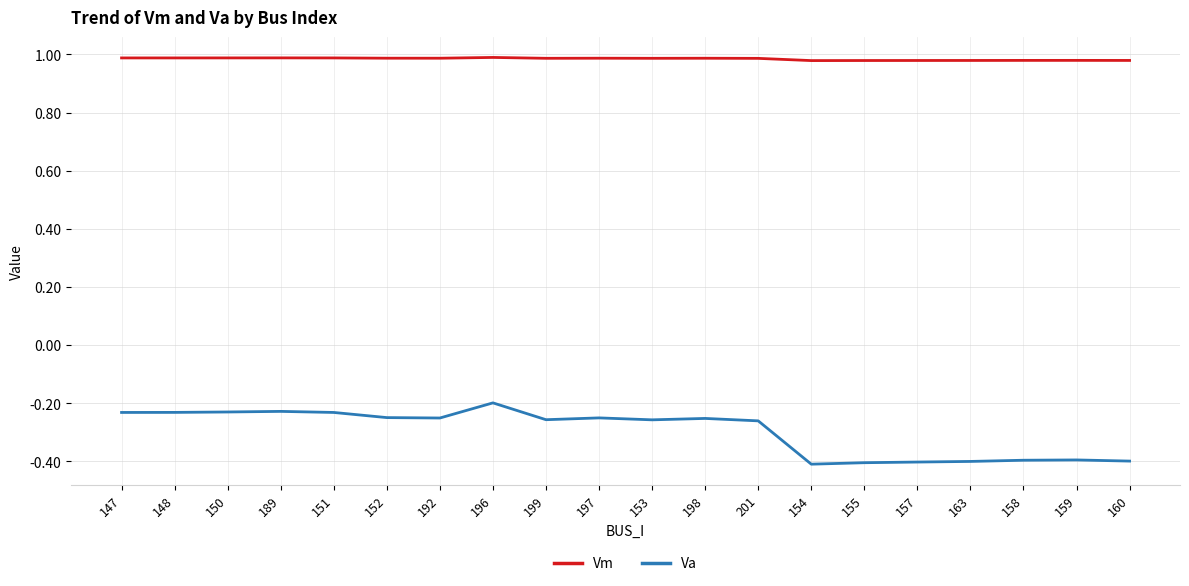

The Va series shows -0.4 at 154. True or false?

True